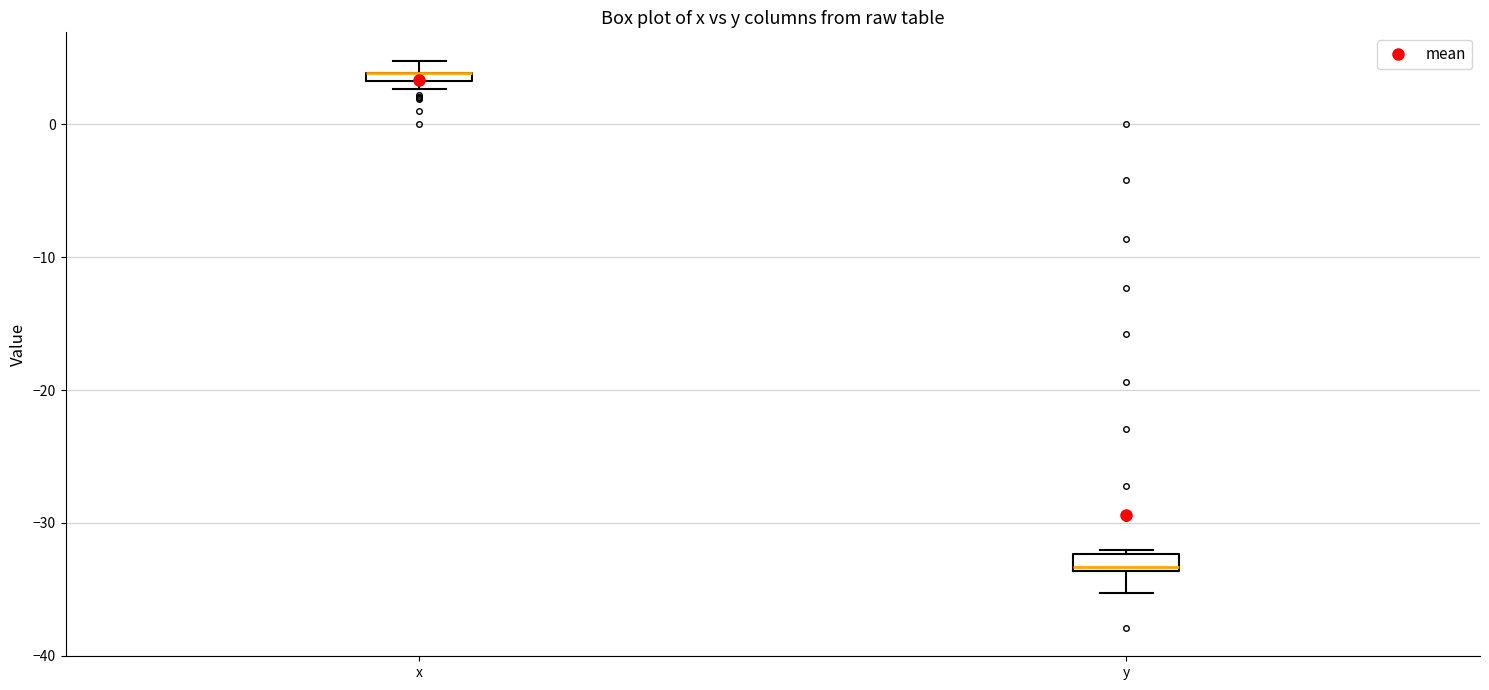

Where is the upper edge of the box for y on the y-axis? The values are not printed on the chart, so give them approximately, as read against the axis.

-32